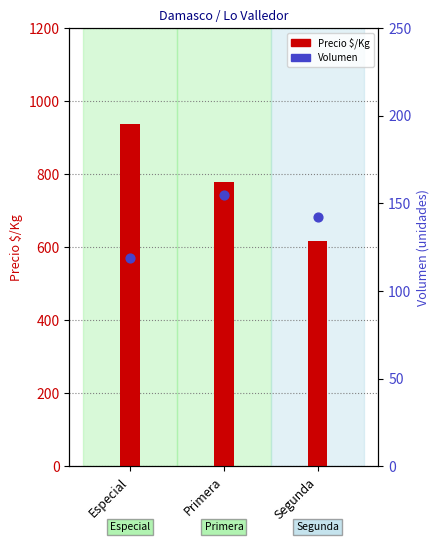

Which series contains the highest Y value?

Precio $/Kg